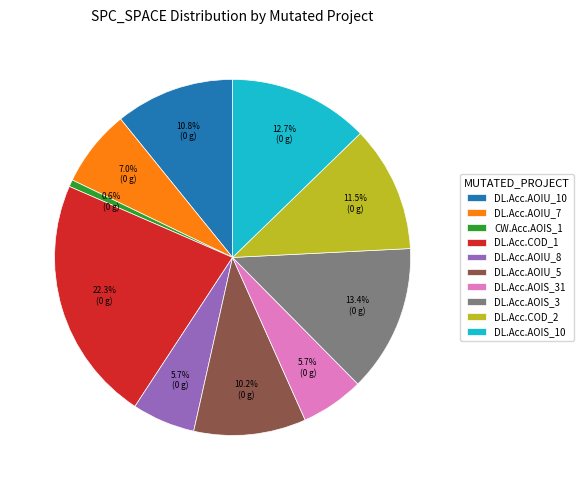

To the nearest percent, what is the average slice percentage?

10%